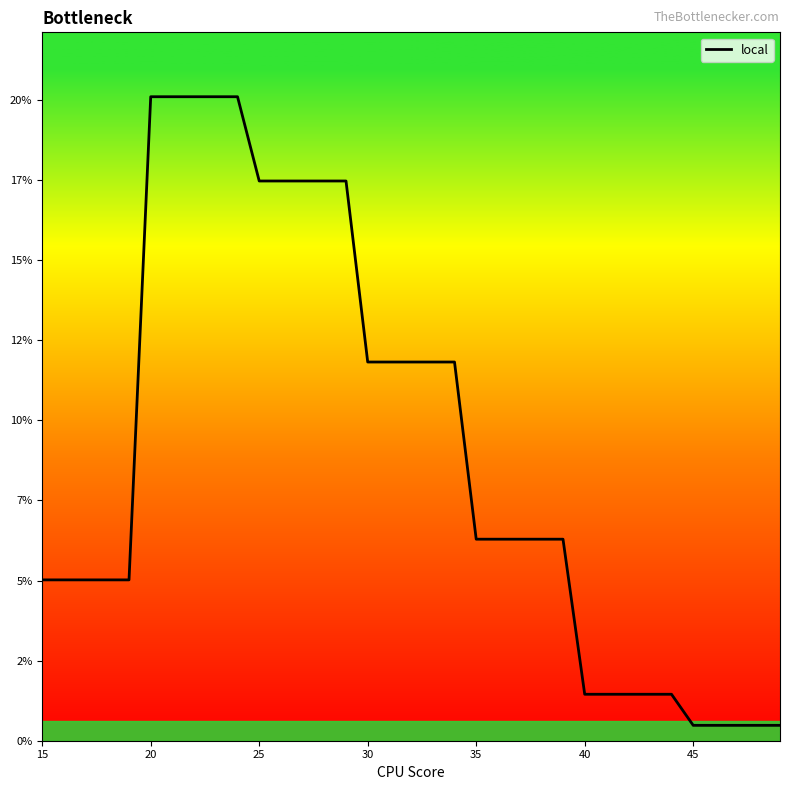

Does the chart have visible grid lines?

No